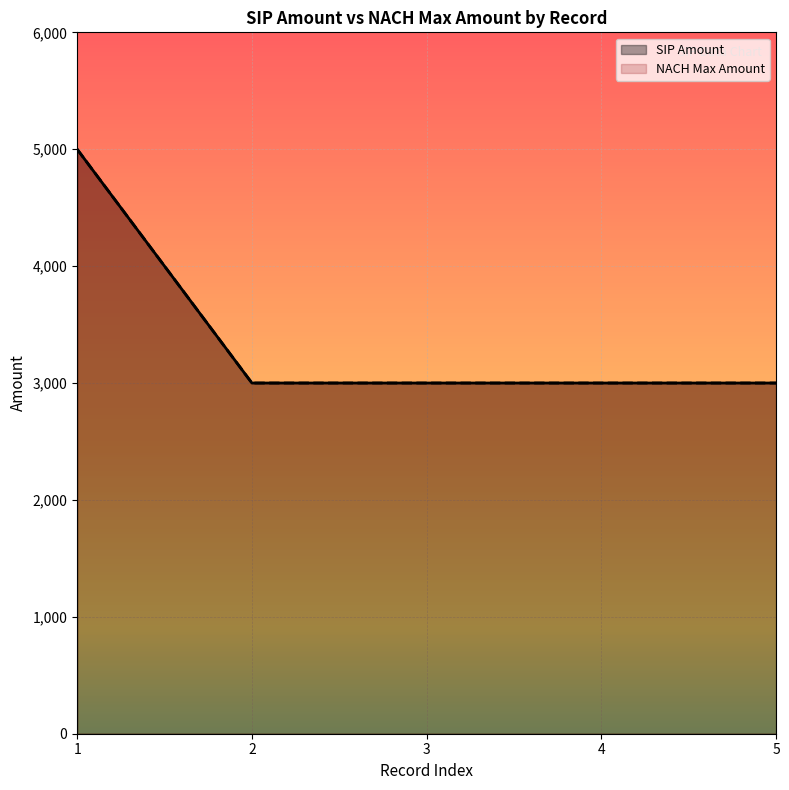

What is the average value of the SIP Amount series?

3400